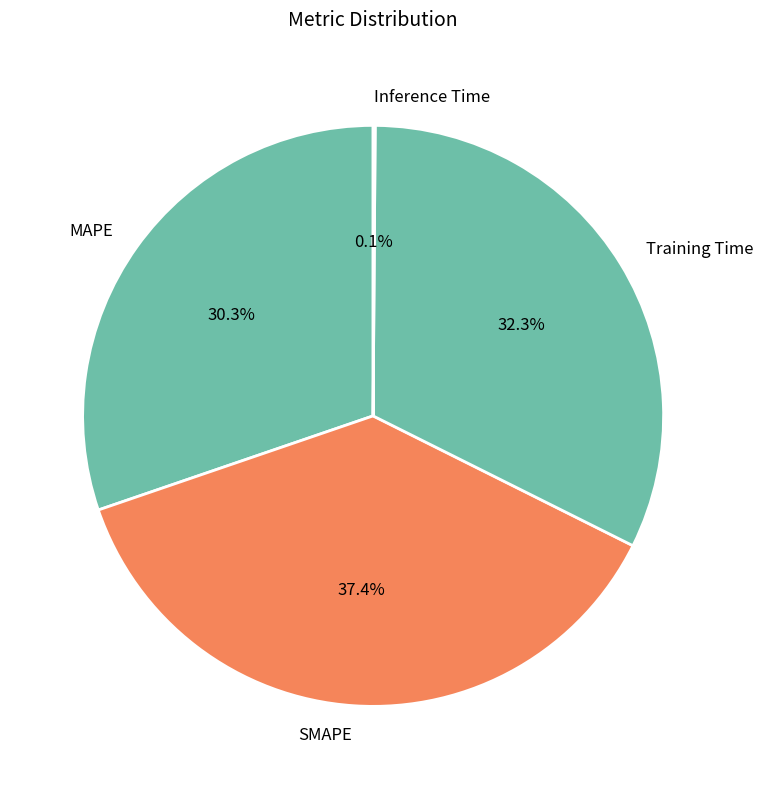

Which slice is the largest?

SMAPE